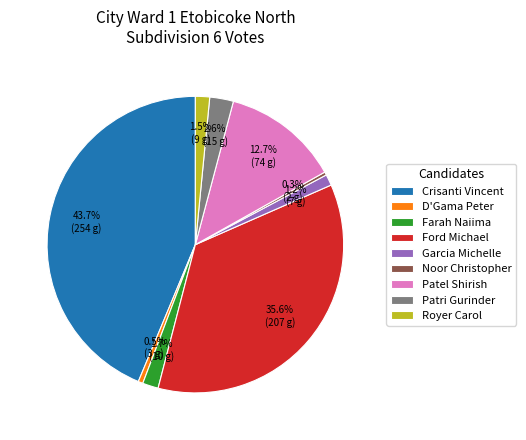

Between Patel Shirish and Garcia Michelle, which is larger?

Patel Shirish